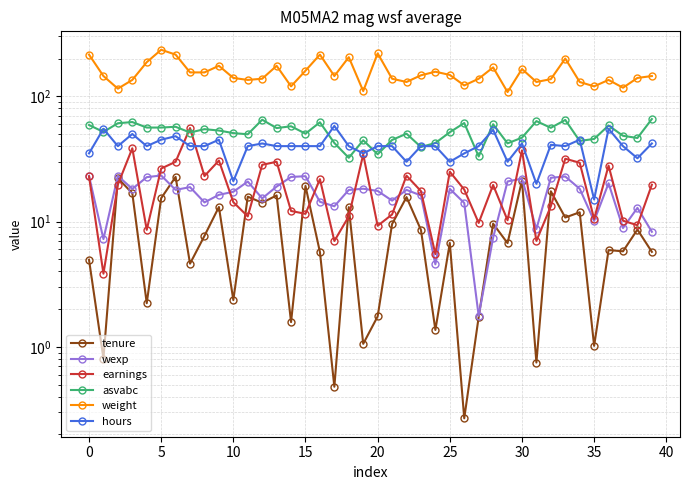

How many series are shown in this chart?

6